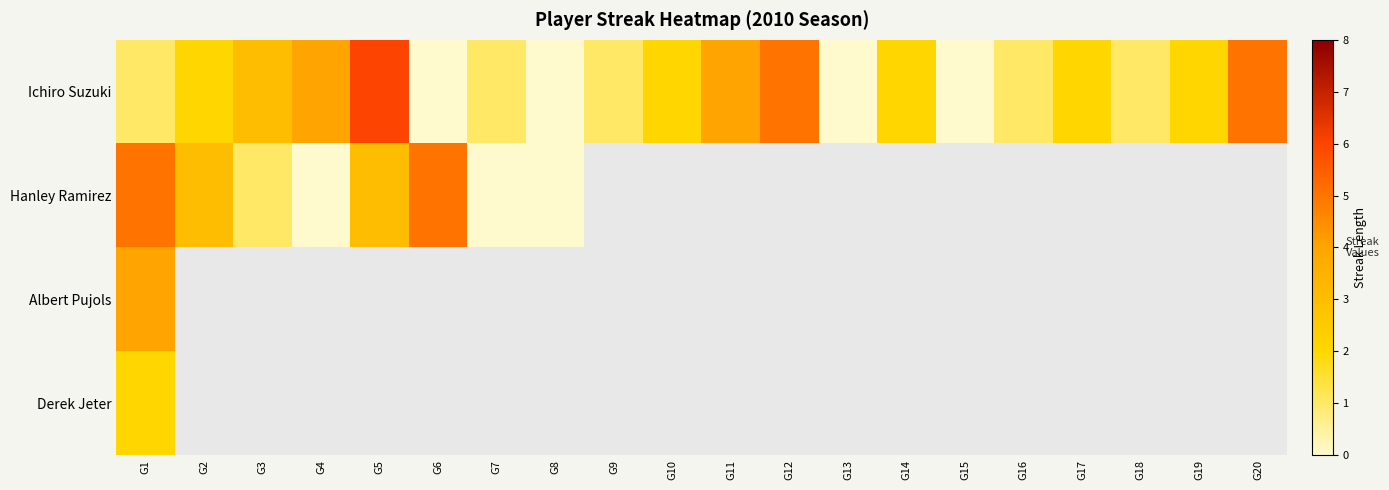

Read the Ichiro Suzuki value at G10.

2.0